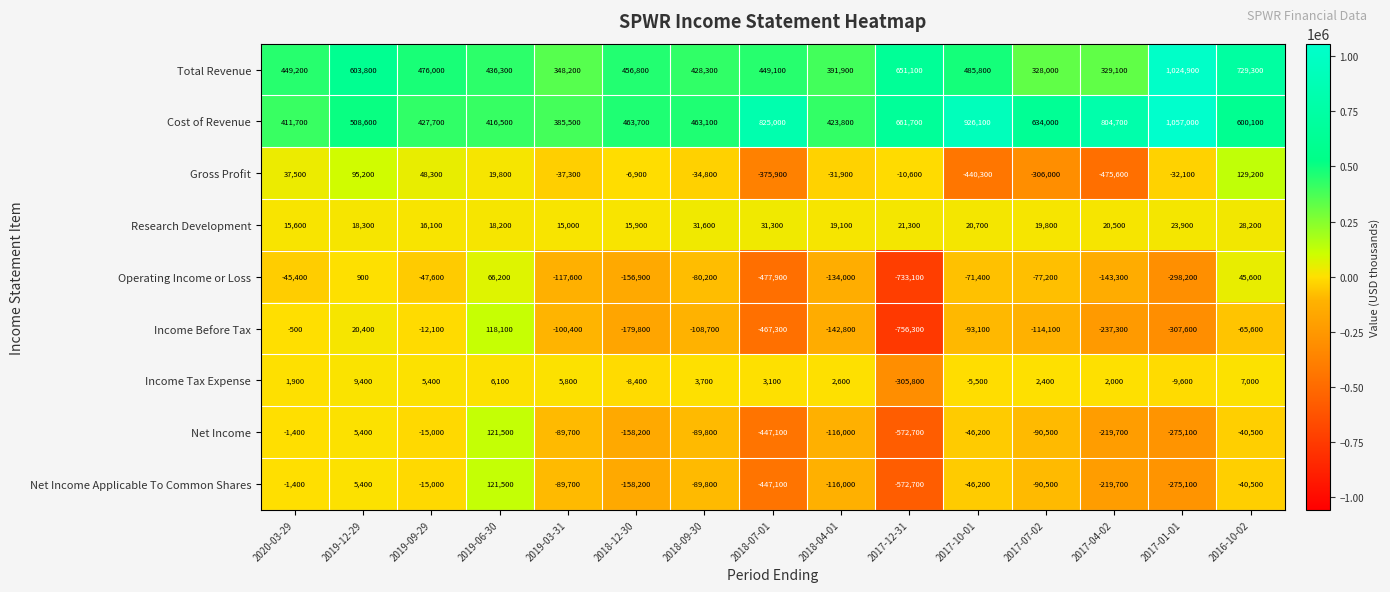

True or false: Income Tax Expense has a value of 5400 at 2019-09-29.

True